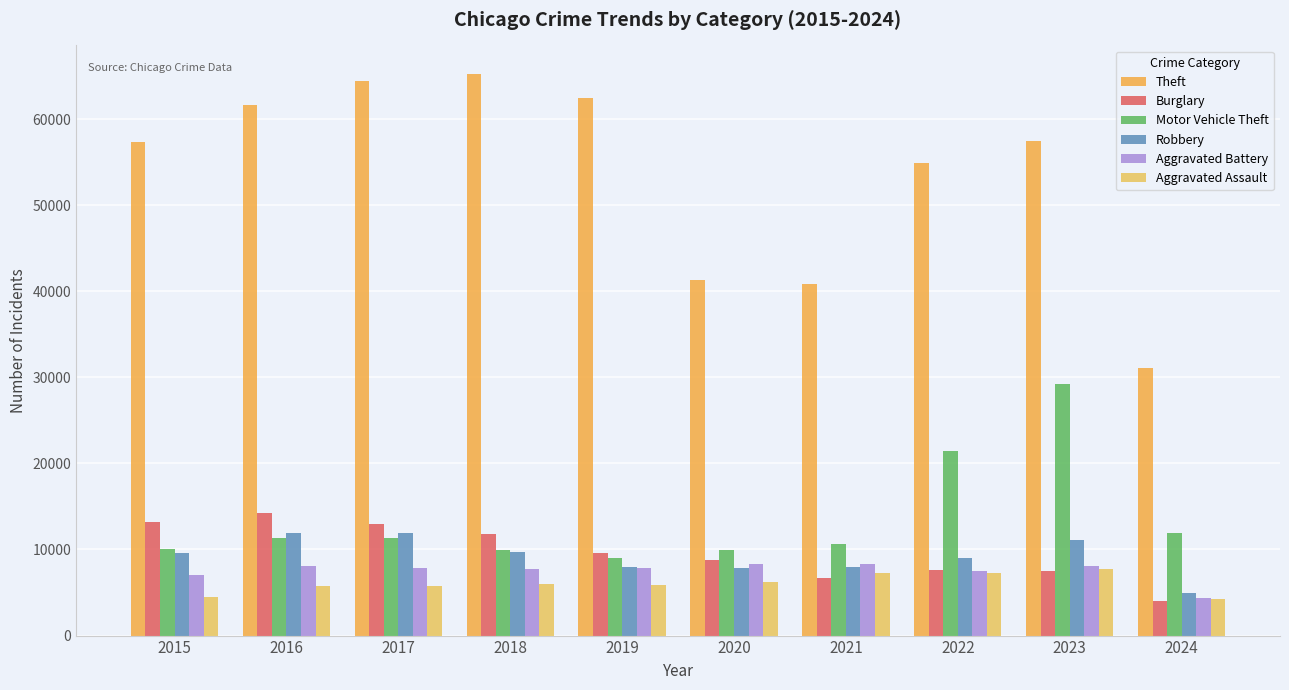

Where does the Aggravated Battery series first go above 7858?

2016